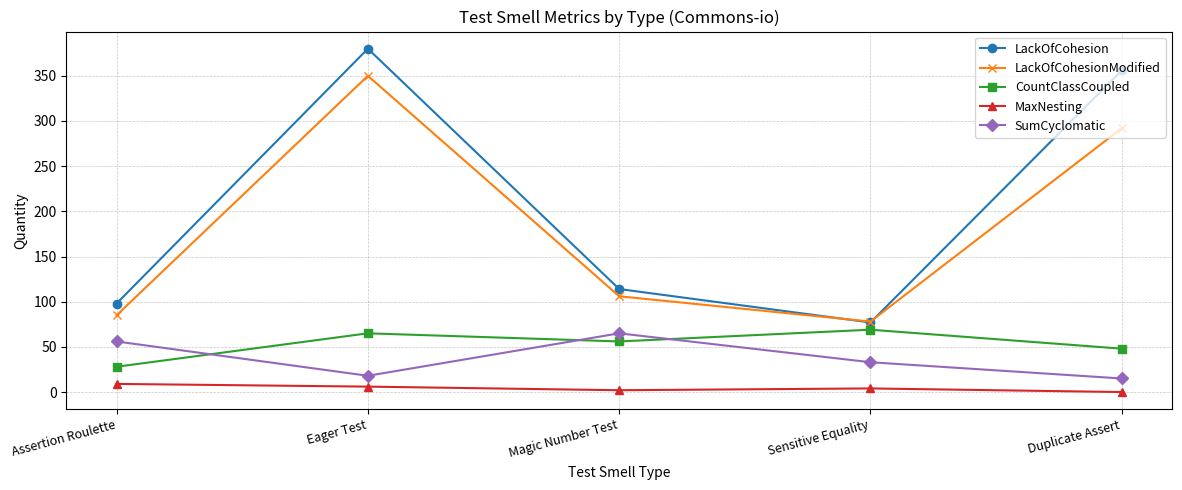

In LackOfCohesionModified, how many points are lower than both neighbors (excluding endpoints)?

1